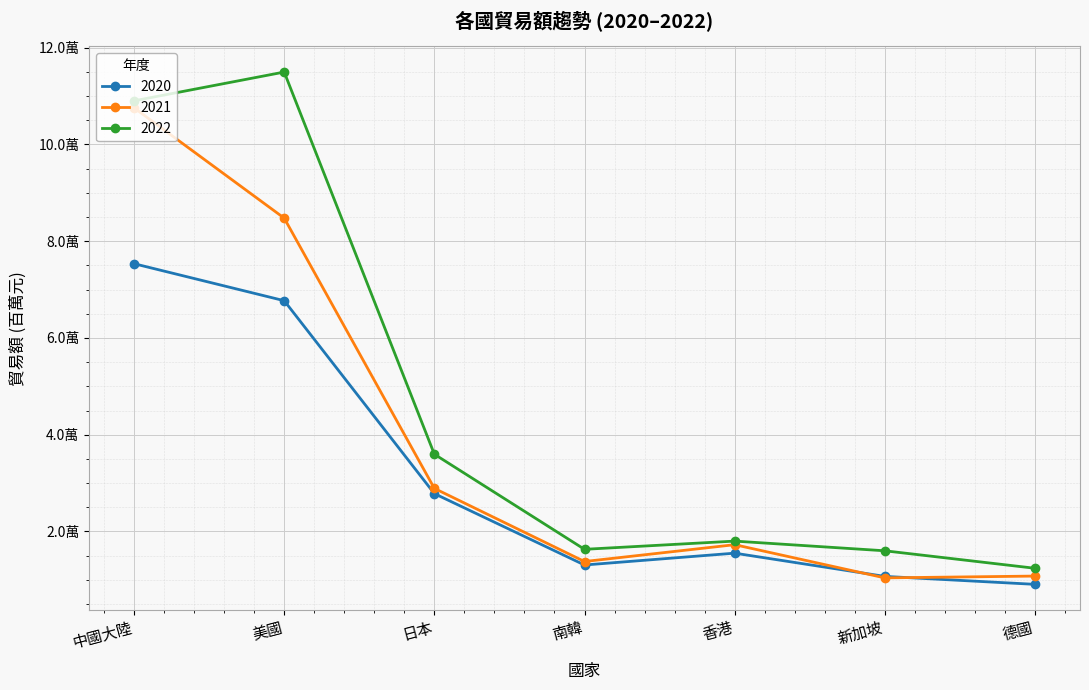

Does the chart have visible grid lines?

Yes